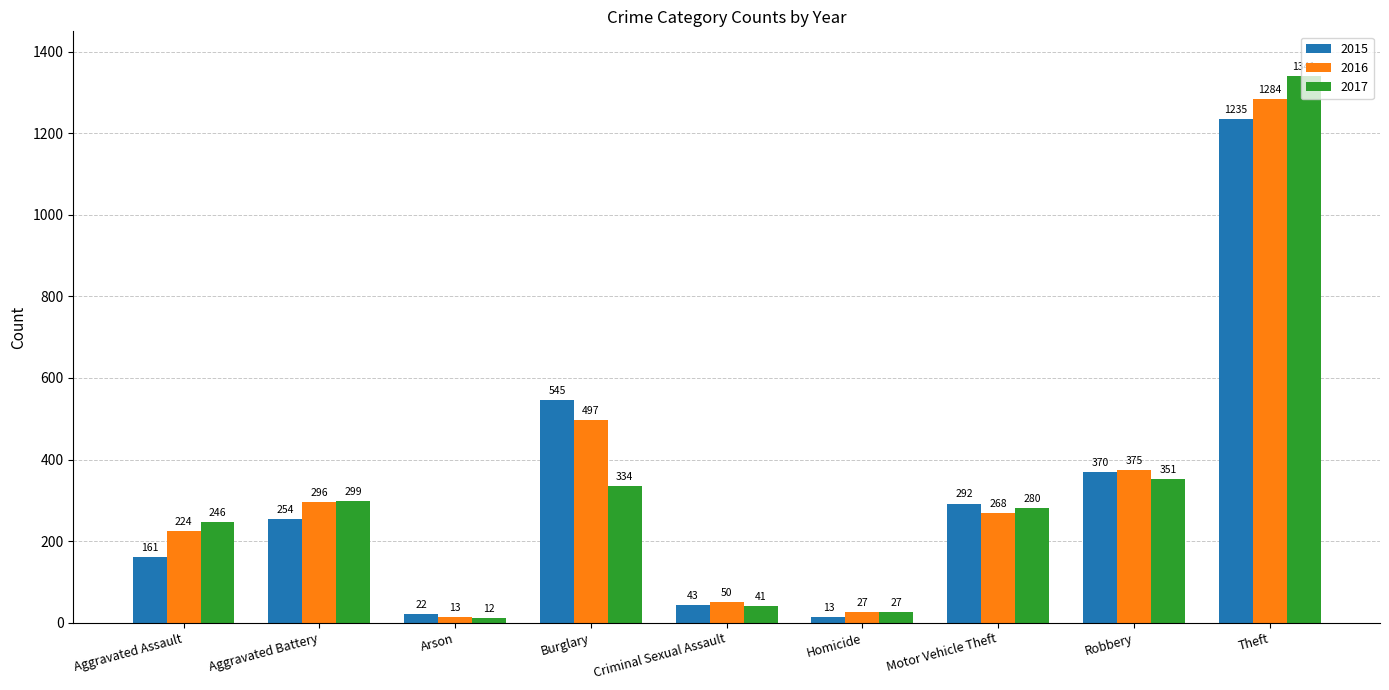

How many data points in 2017 are less than 280?

4